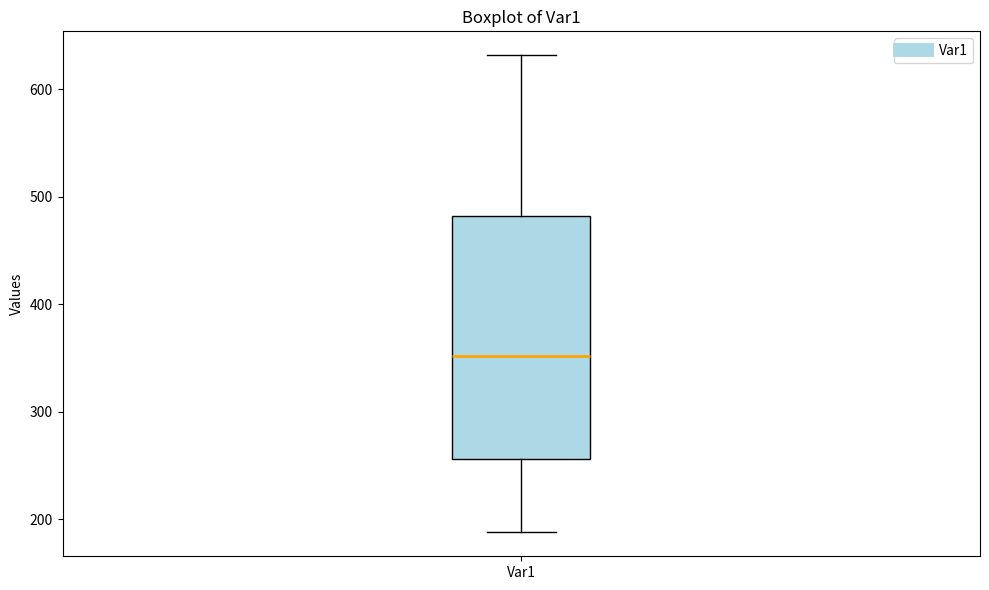

Read this box plot against the y-axis: the position of the median line, the range covered by the box, and the ends of both whiskers. The values are not printed on the chart, so give them approximately, as read against the axis.

median 350, box 260 to 480, whiskers 190 to 630